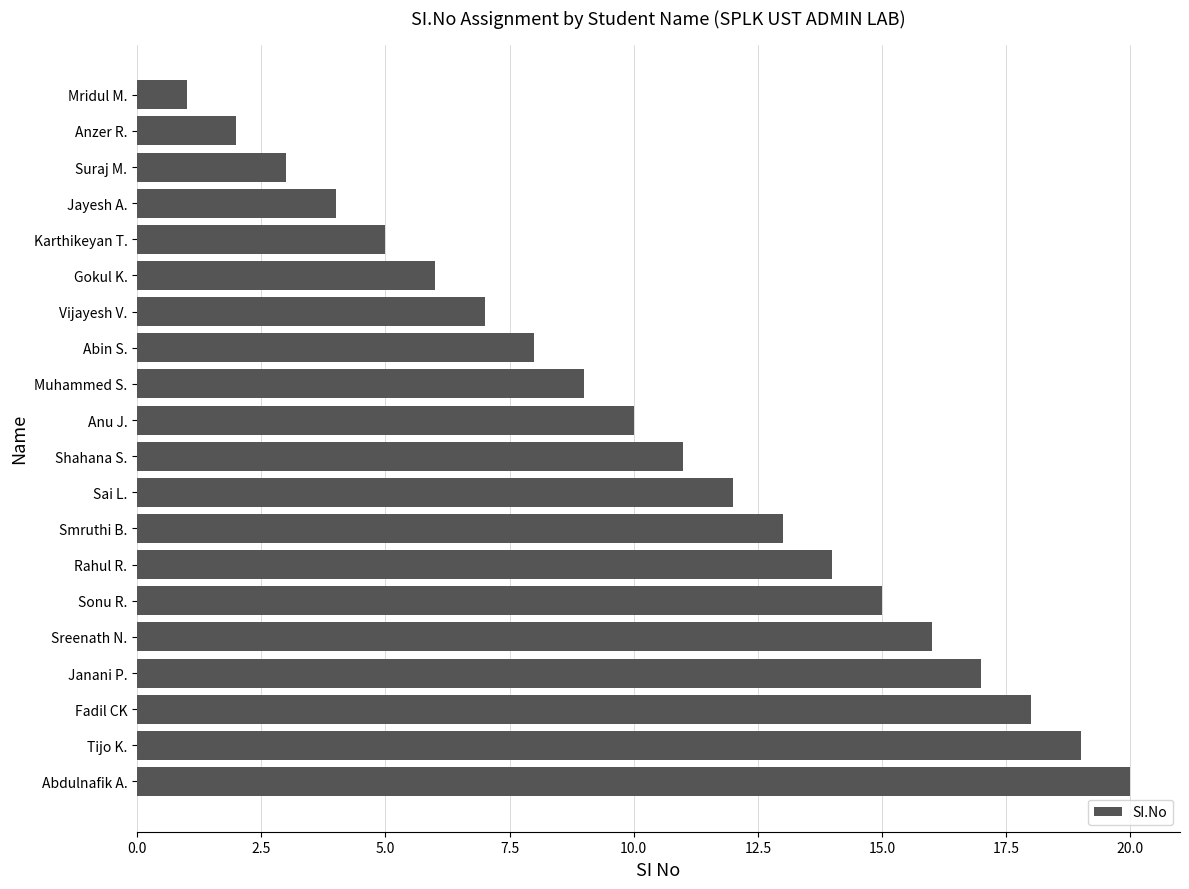

Rank the categories by value from highest to lowest.

Abdulnafik A., Tijo K., Fadil CK, Janani P., Sreenath N., Sonu R., Rahul R., Smruthi B., Sai L., Shahana S., Anu J., Muhammed S., Abin S., Vijayesh V., Gokul K., Karthikeyan T., Jayesh A., Suraj M., Anzer R., Mridul M.